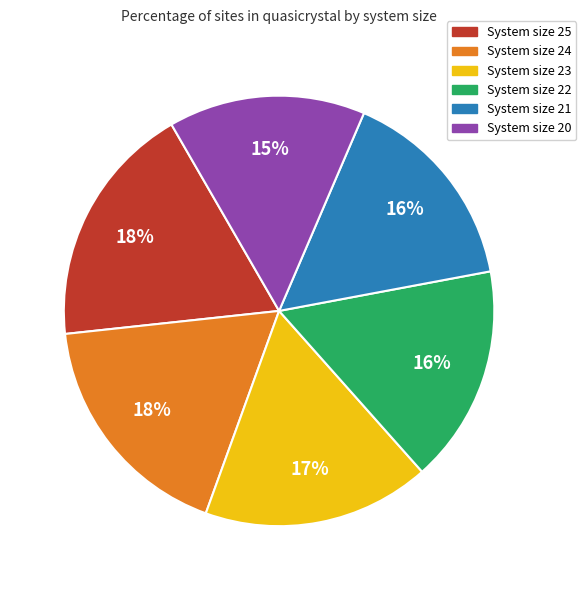

To the nearest percent, what is the average slice percentage?

17%